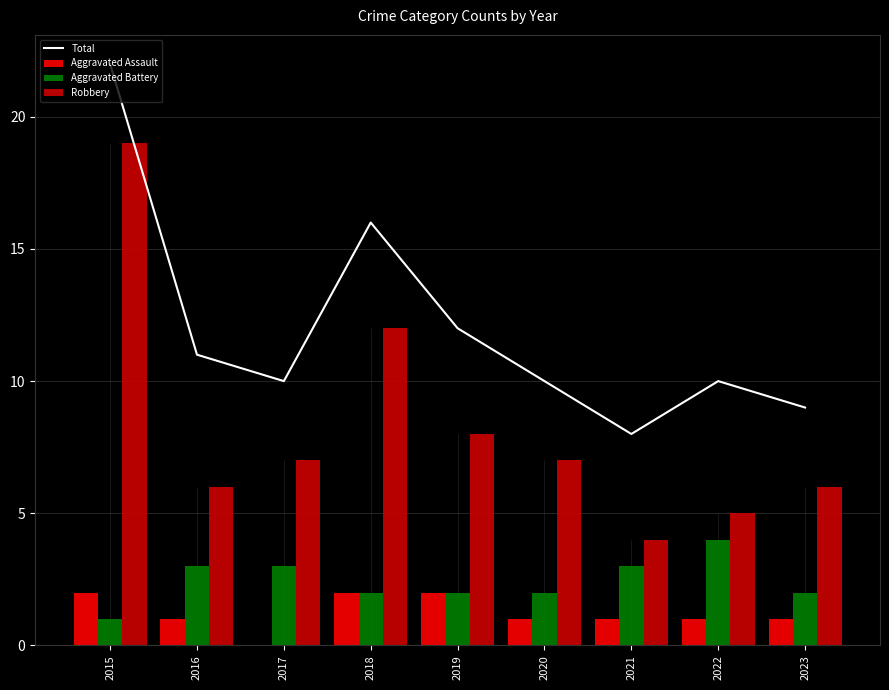

Which category has the highest value in the Aggravated Assault series?

2015